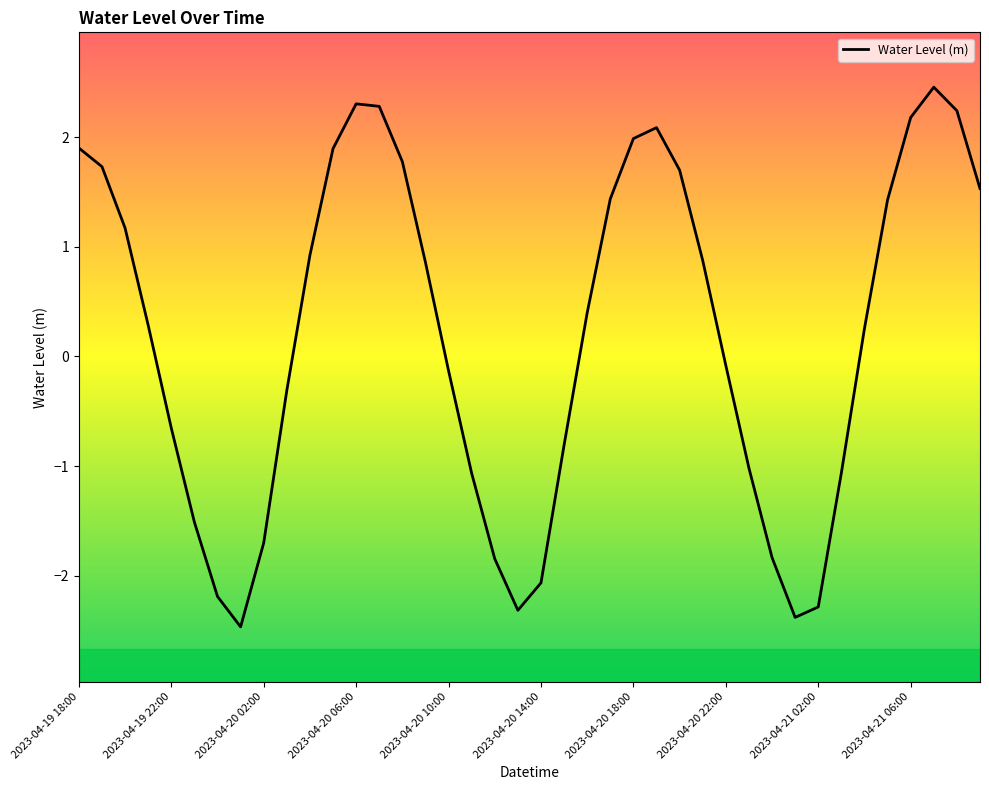

What is the maximum value shown in the chart?

2.5